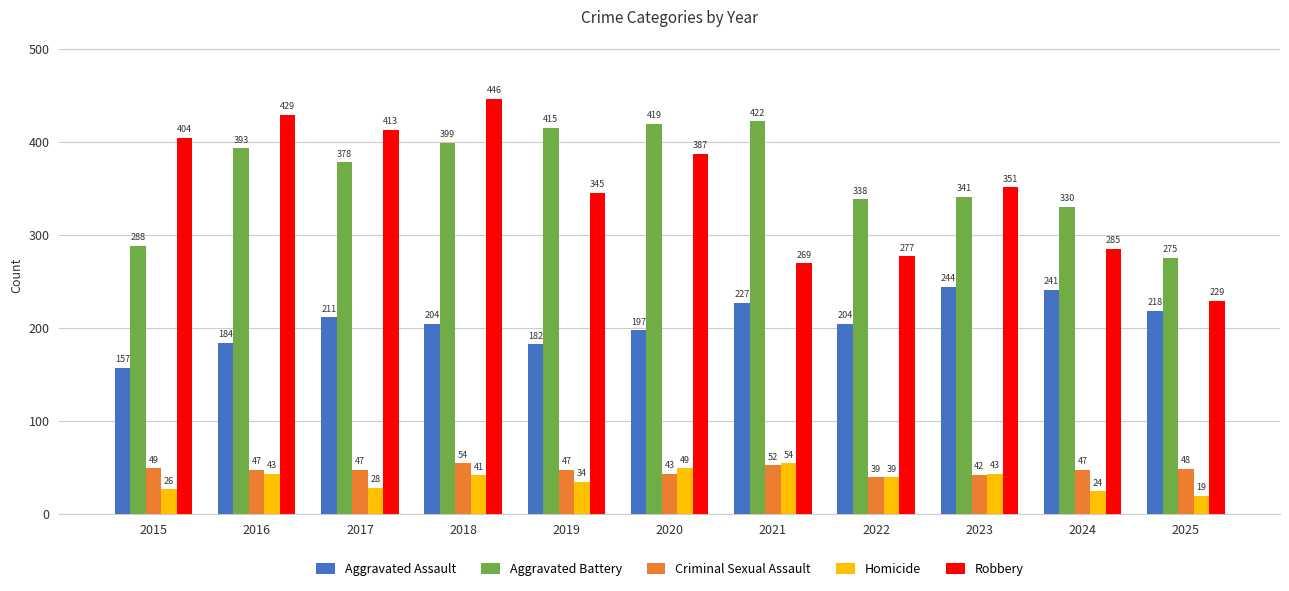

What is the smallest value displayed?

19